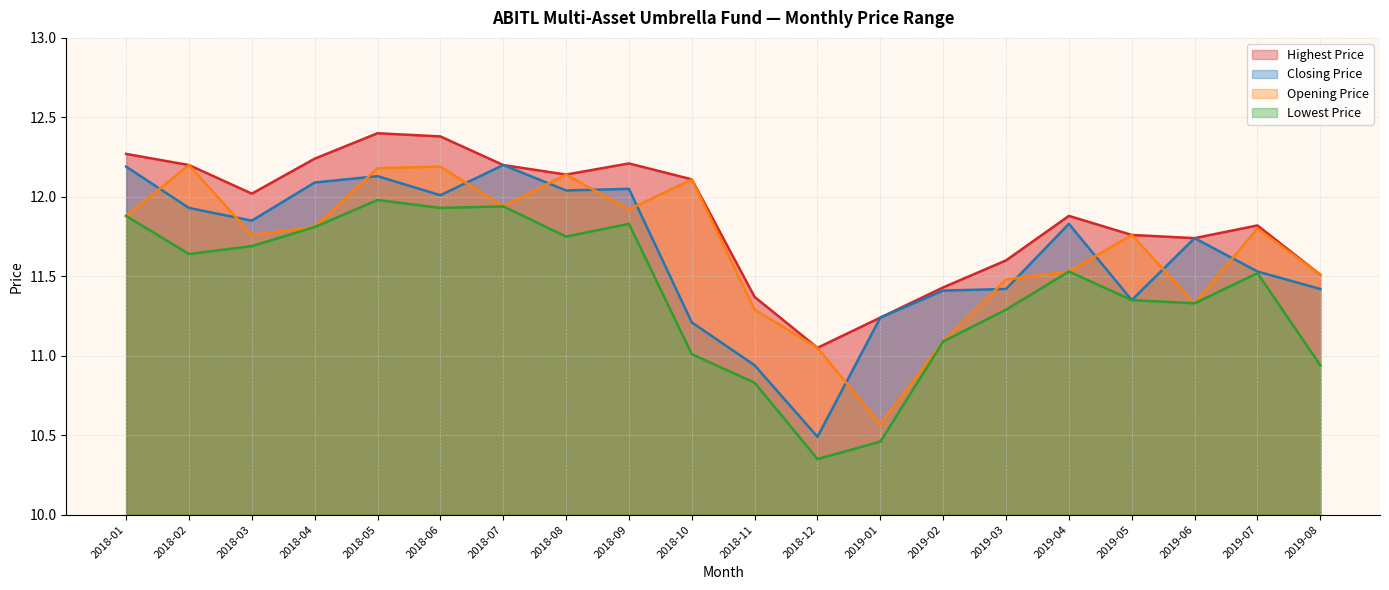

How many intersections are there between Closing Price and Opening Price?

13